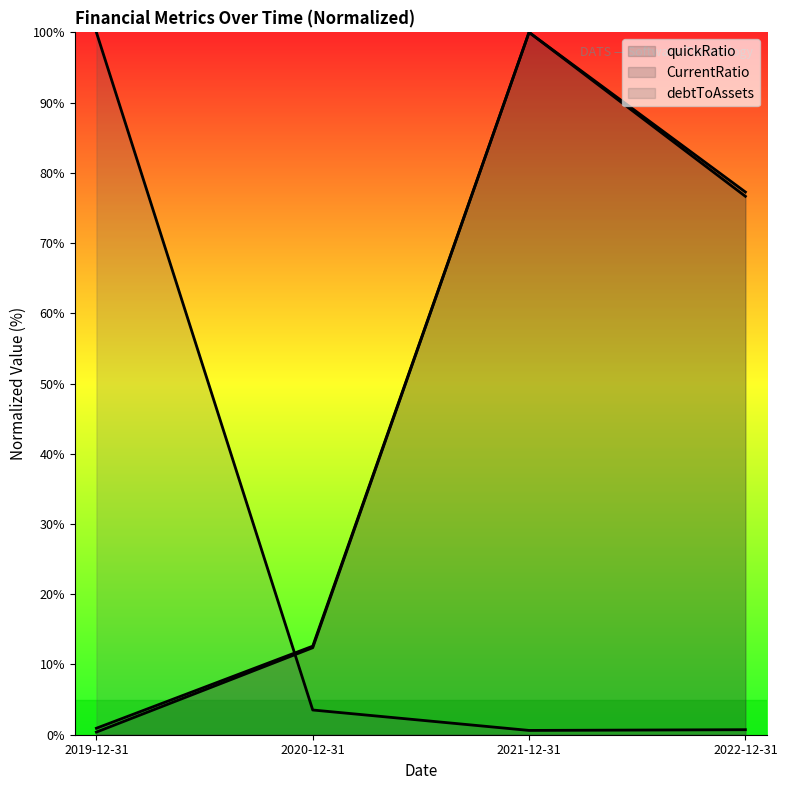

What is the difference between the second highest and second lowest values in the CurrentRatio series?

64.0